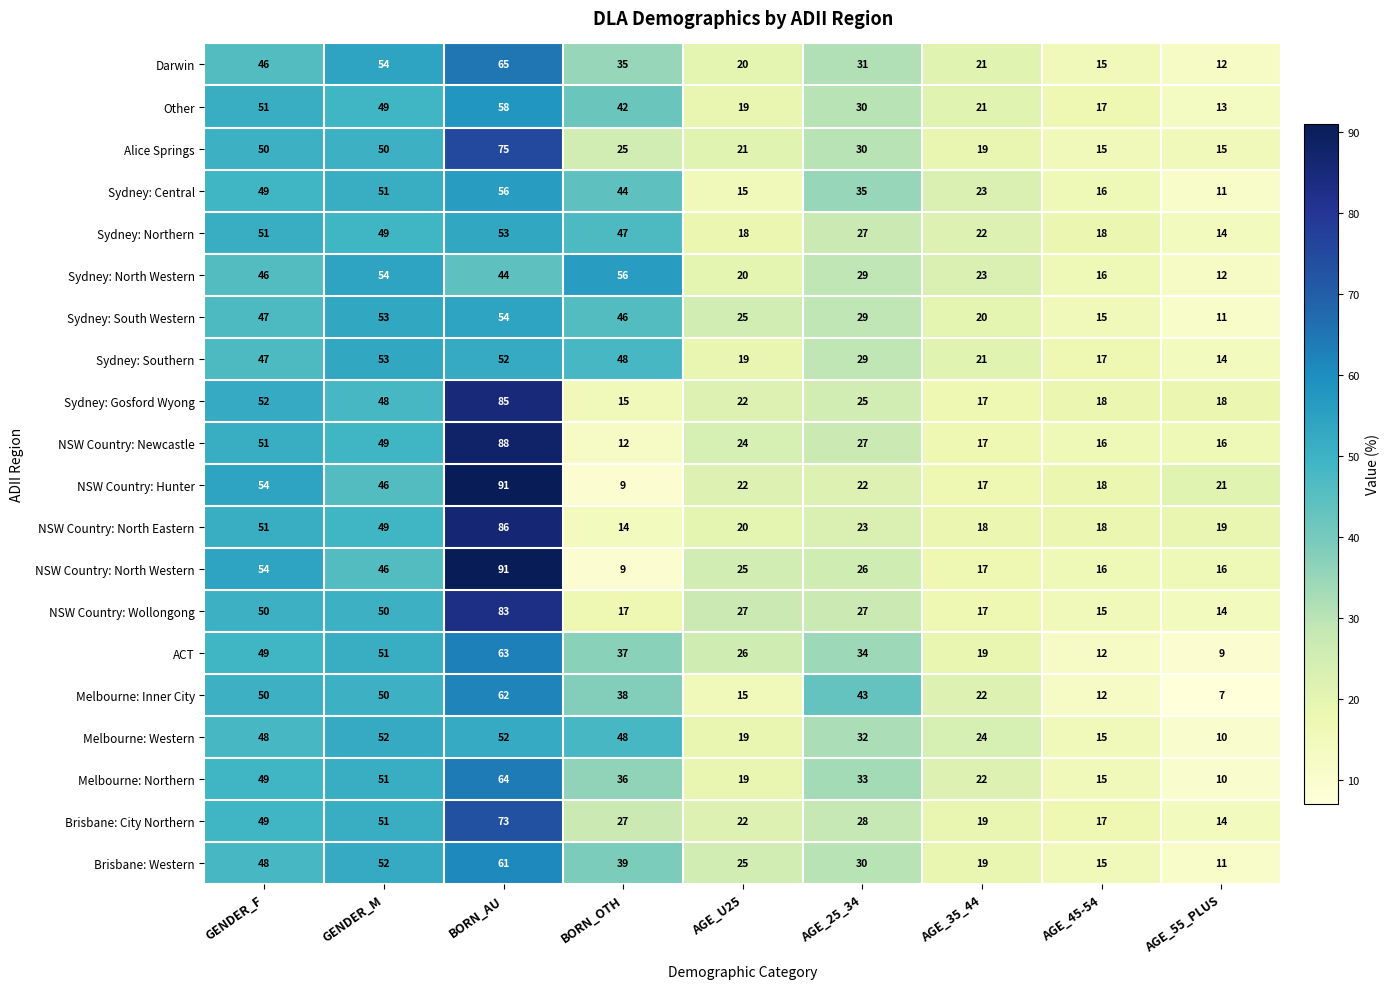

What is the spread (max minus min) of values at AGE_55_PLUS?

14